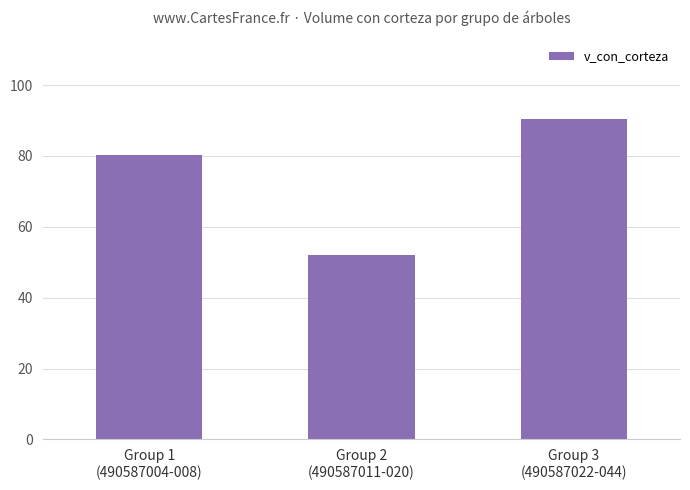

What is the difference between the maximum and minimum values?

38.3